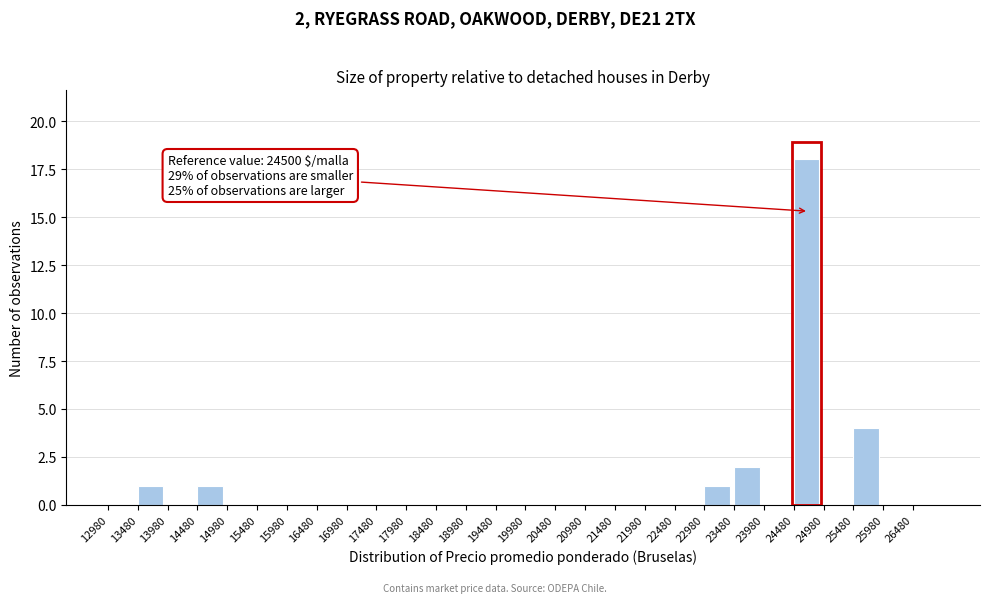

Which range on the x-axis has the tallest bar?

24480 to 24980